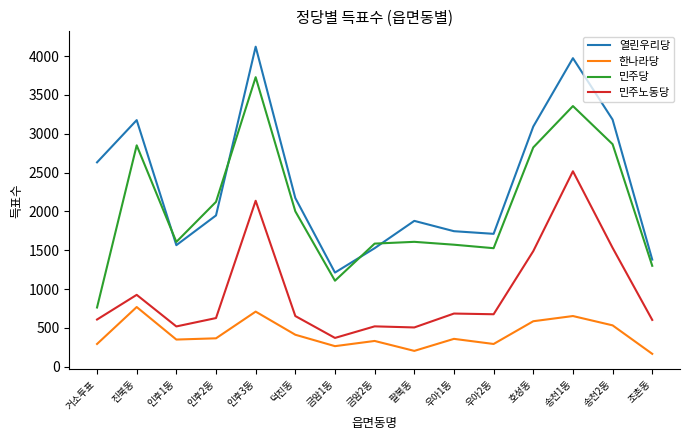

Where does the 민주노동당 series first go above 652?

진북동